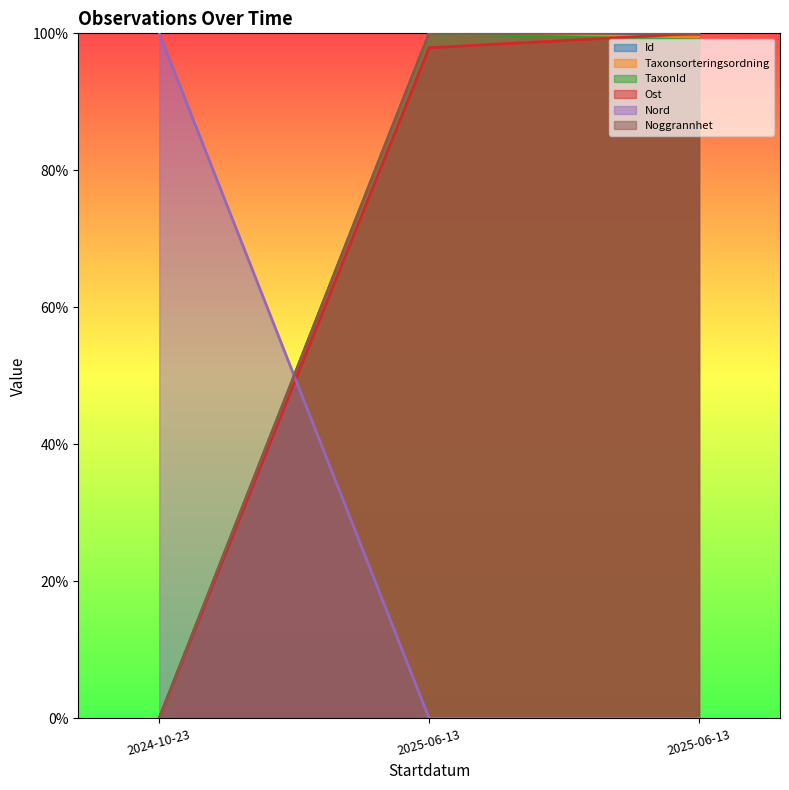

What is the sum of all Id values?

200.0